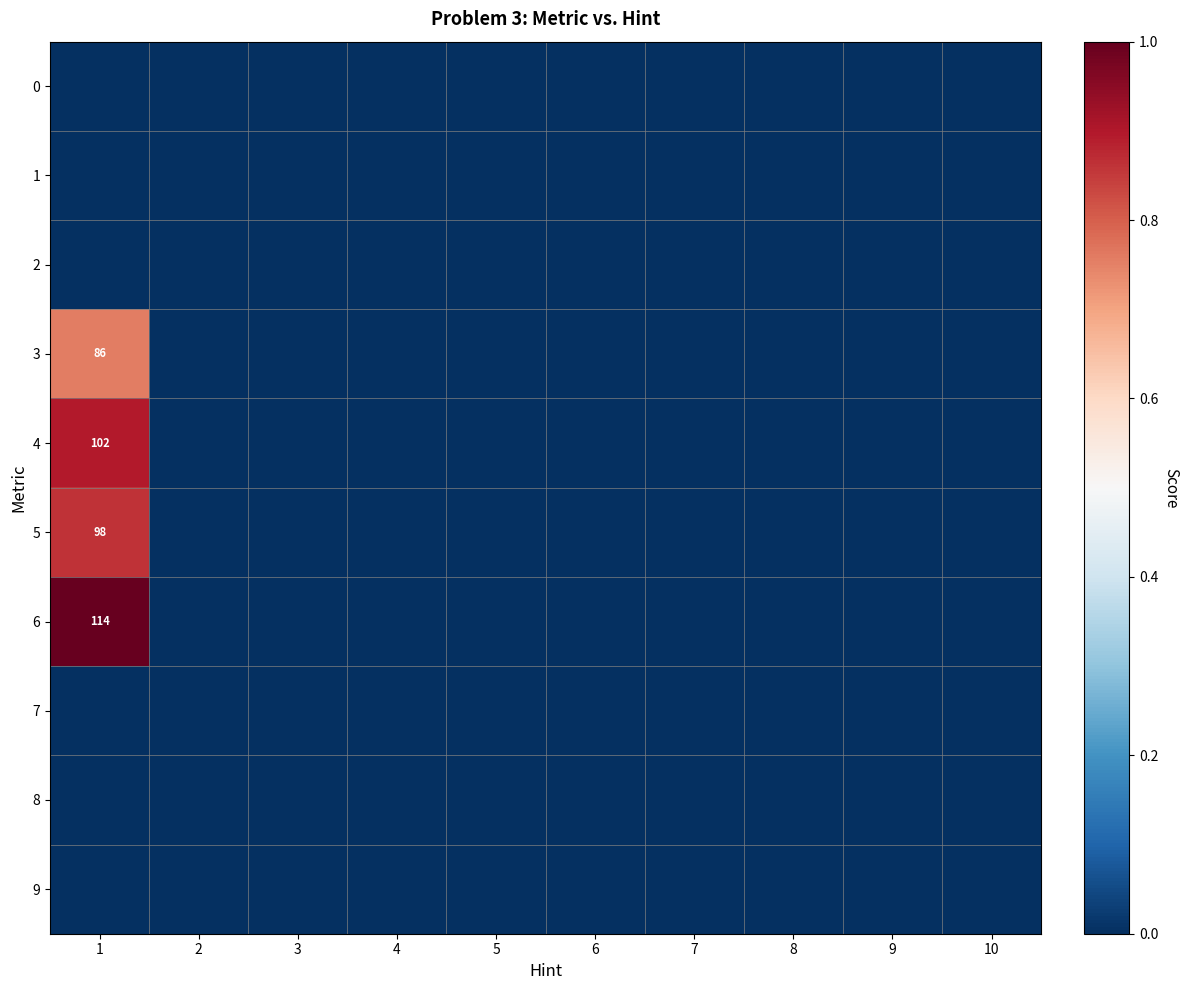

At how many categories does at least one series exceed 0?

1